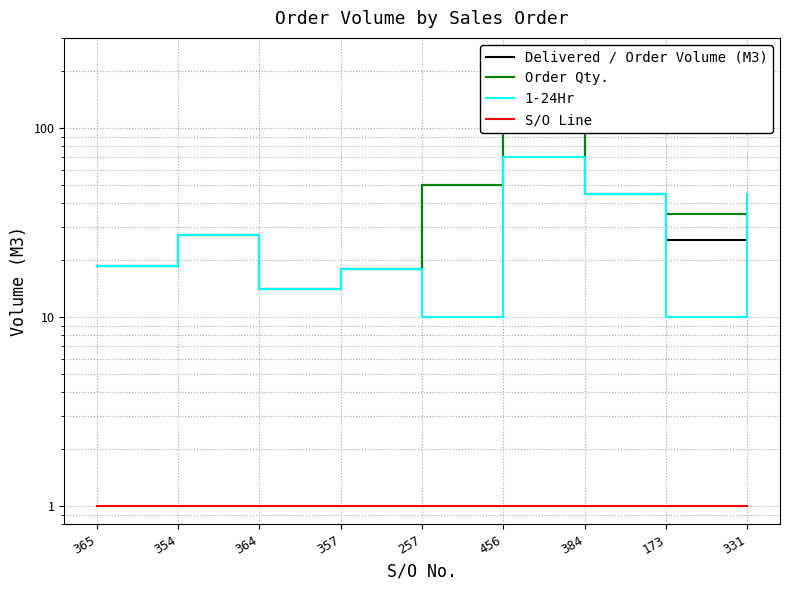

Is the value of S/O Line at 331 greater than the value of Order Qty. at 384?

No